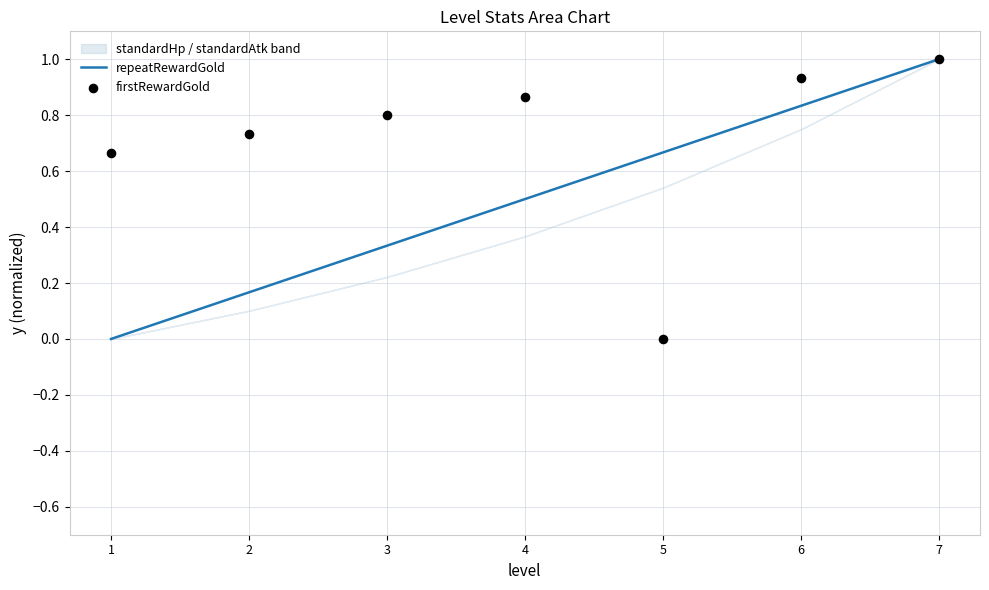

Which series contains the highest Y value?

repeatRewardGold